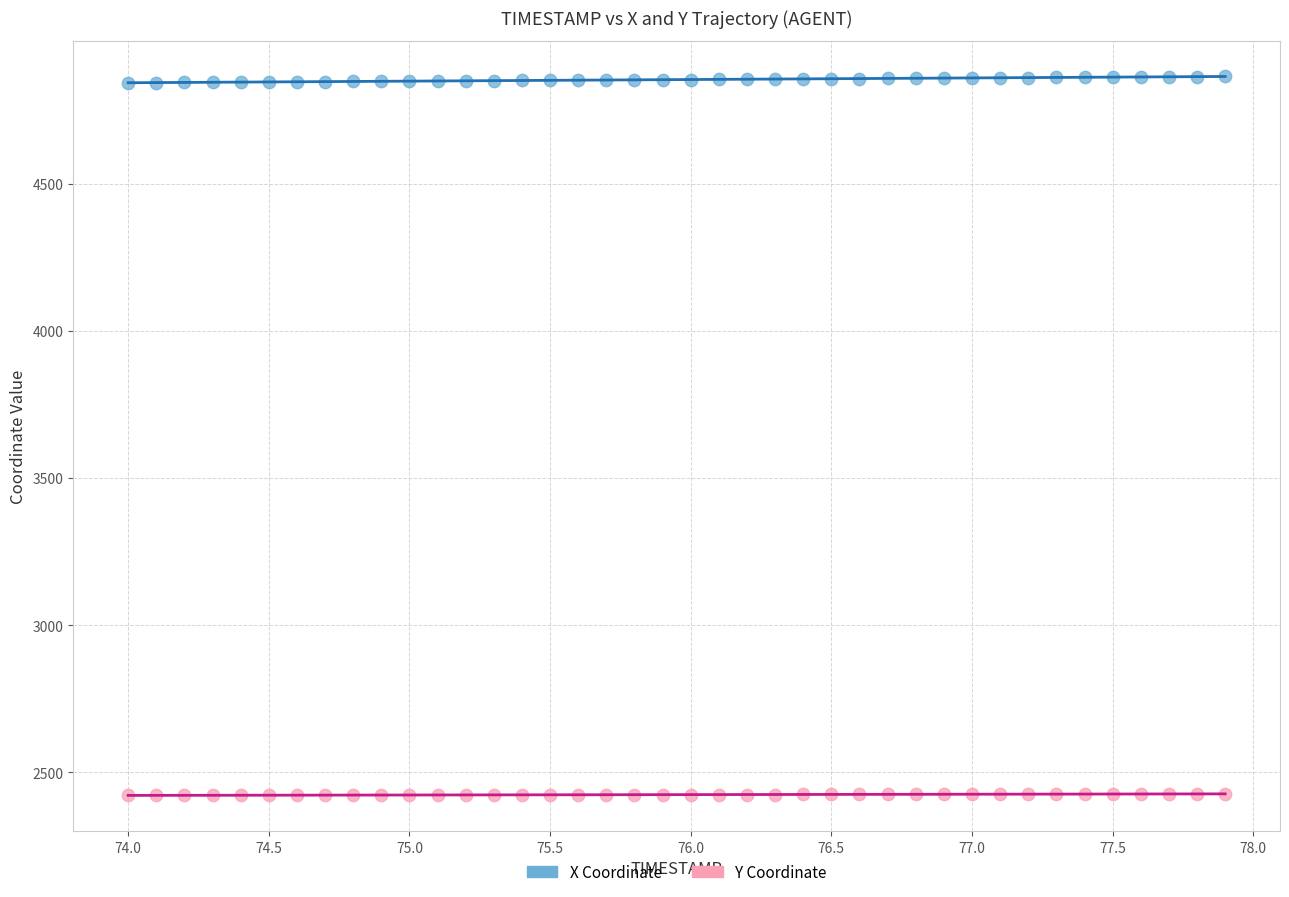

Which series contains the lowest Y value?

Y Coordinate